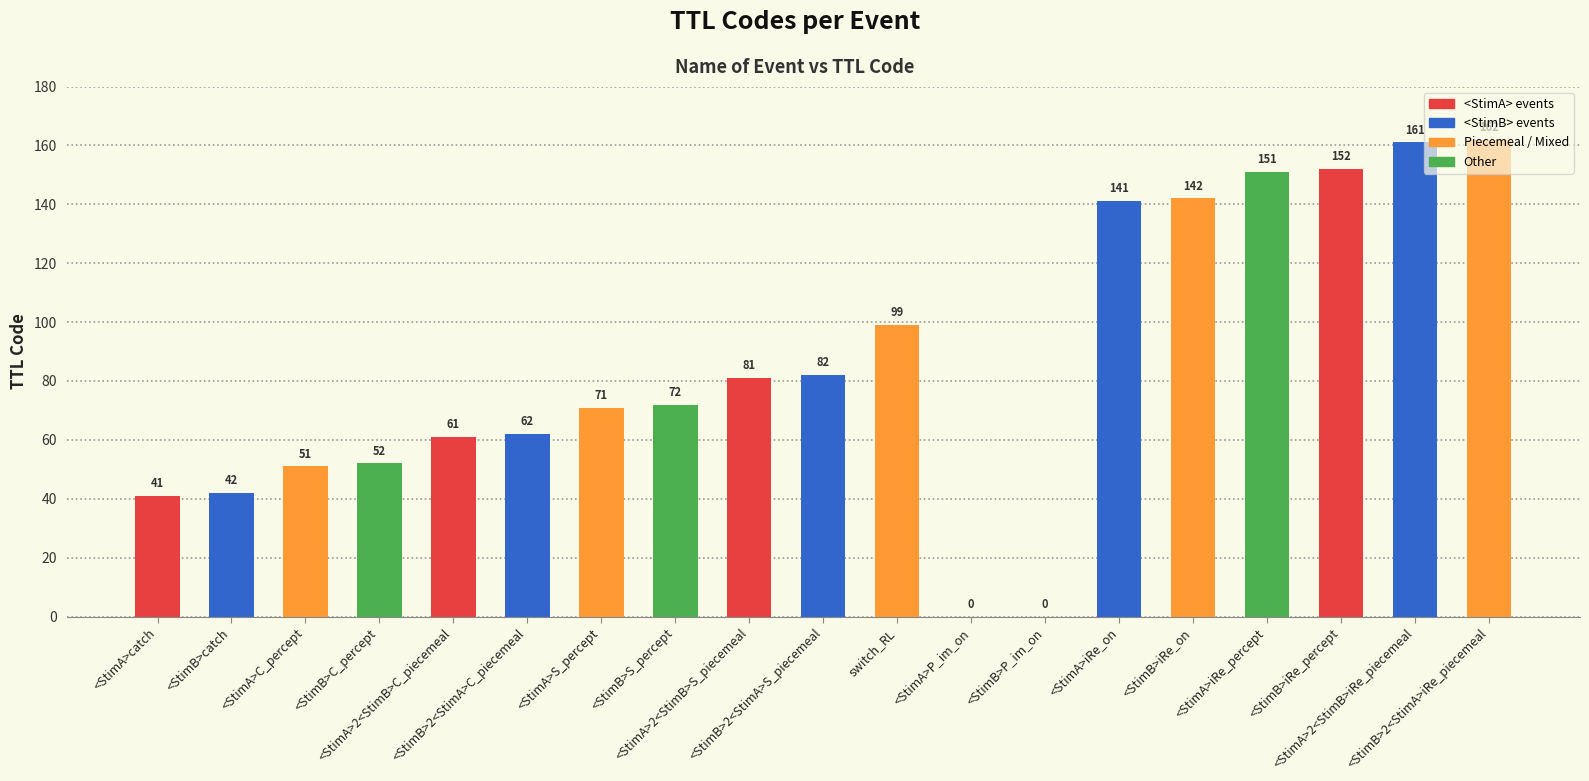

What value does the data have at <StimA>2<StimB>iRe_piecemeal, to the nearest 50?

150